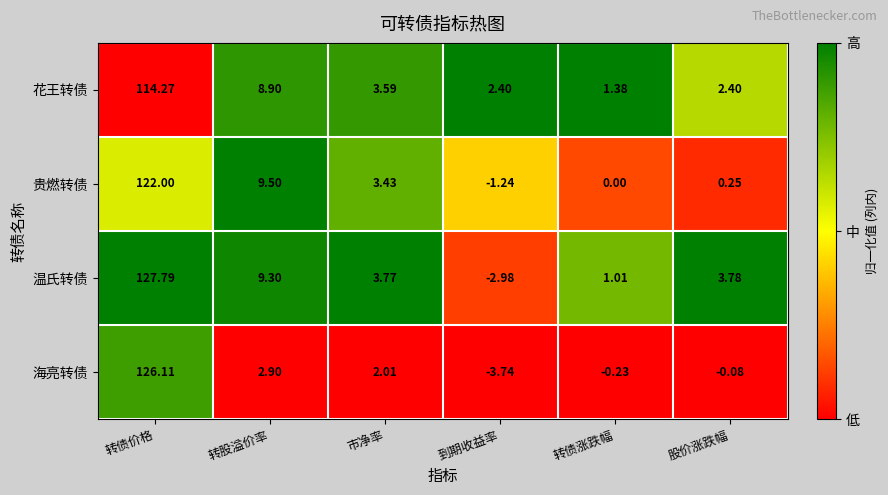

Between 转股溢价率 and 股价涨跌幅, which series saw the biggest shift?

贵燃转债